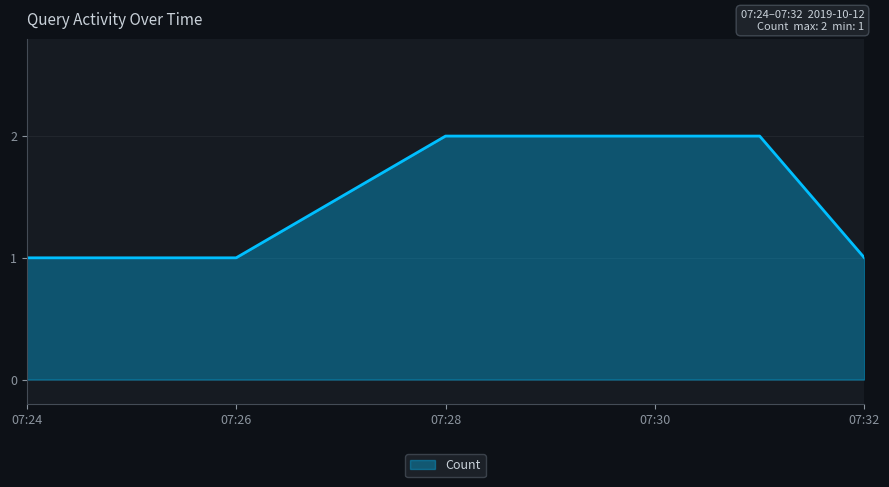

What is the greatest value displayed?

2